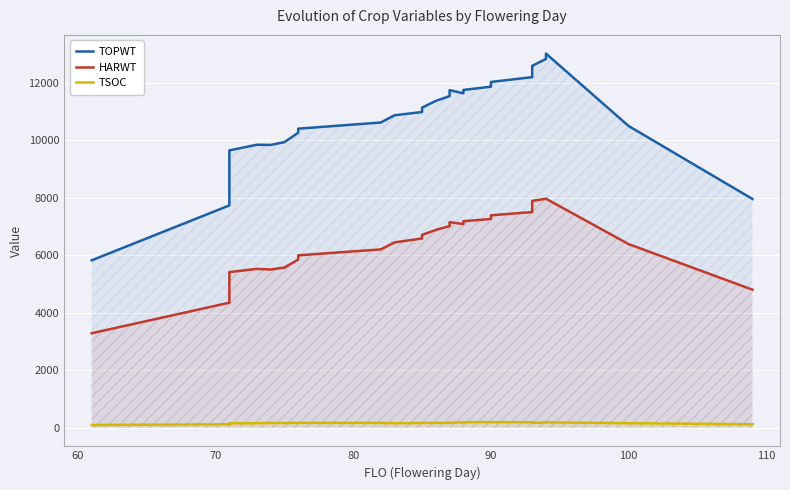

What are all the series names shown in the legend?

TOPWT, HARWT, TSOC